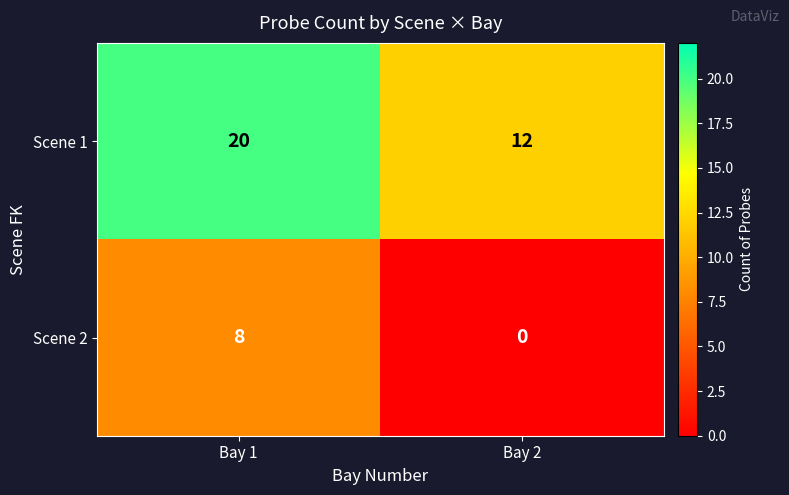

Reading right to left, list all the values displayed in this chart.

Scene 1: Bay 2=12	Bay 1=20
Scene 2: Bay 2=0	Bay 1=8